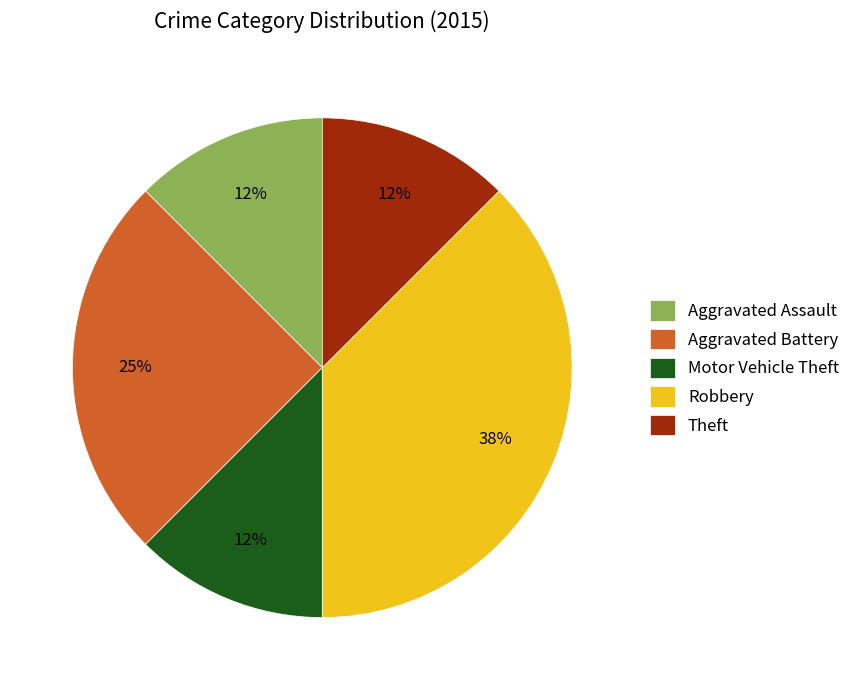

Between Motor Vehicle Theft and Aggravated Battery, which is larger?

Aggravated Battery